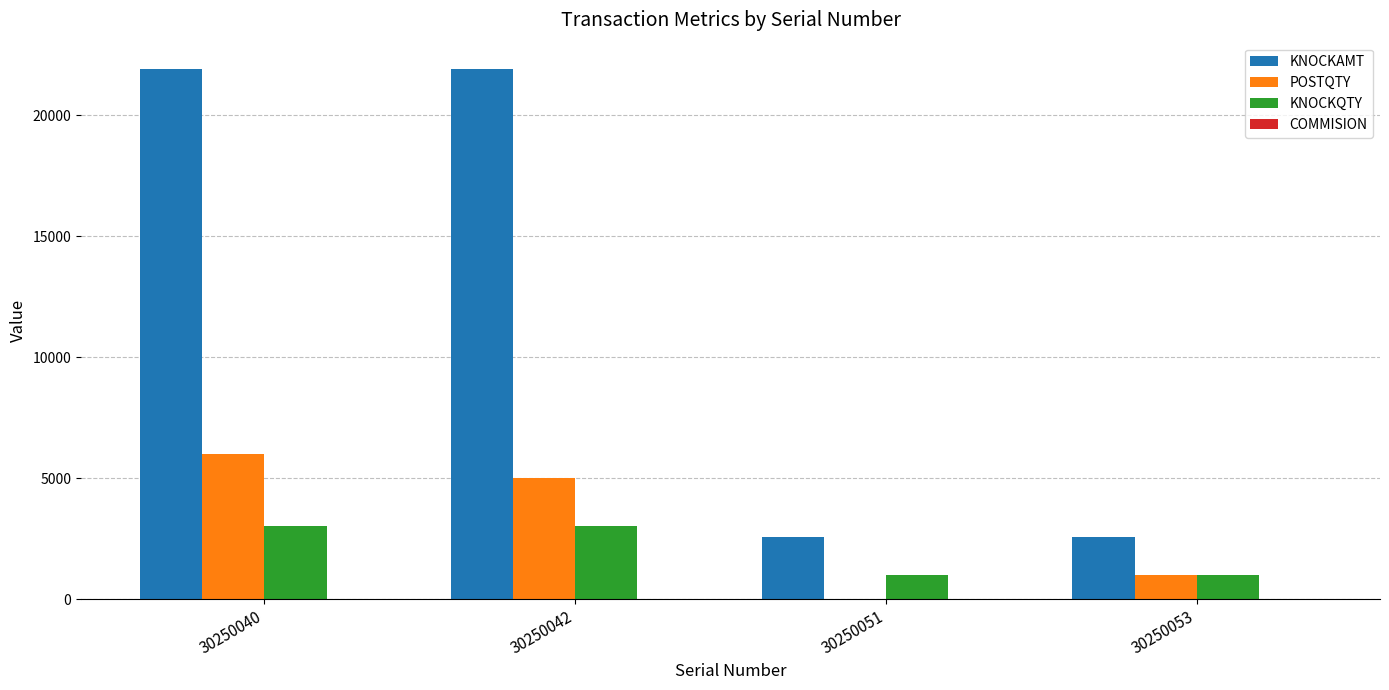

What is the greatest value displayed?

21900.0